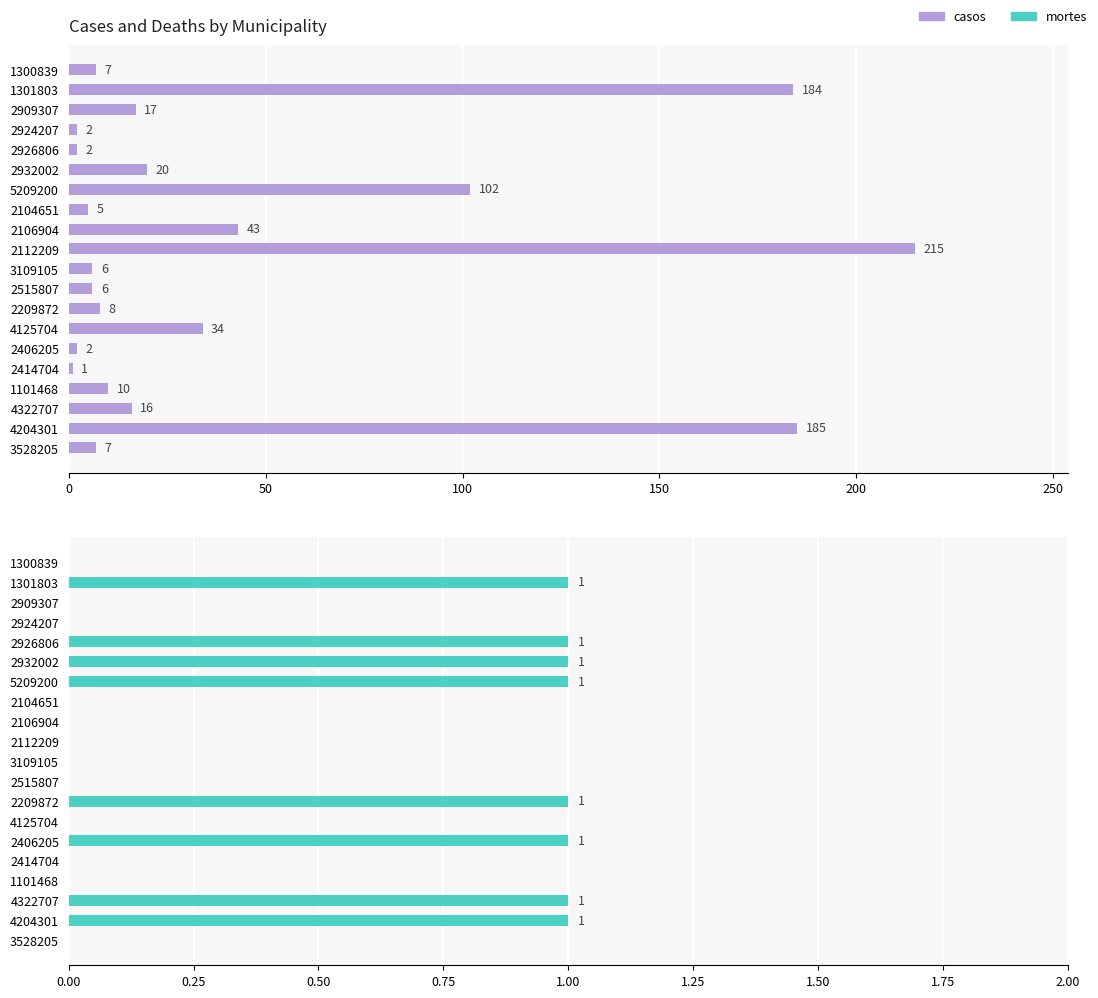

Are the bars horizontal?

Yes